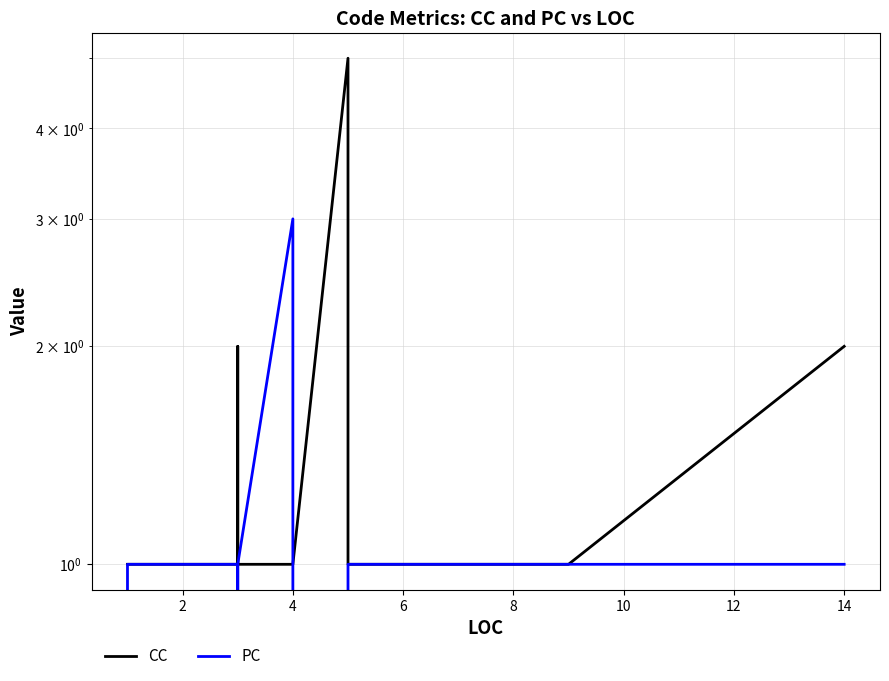

What are all the series names shown in the legend?

CC, PC